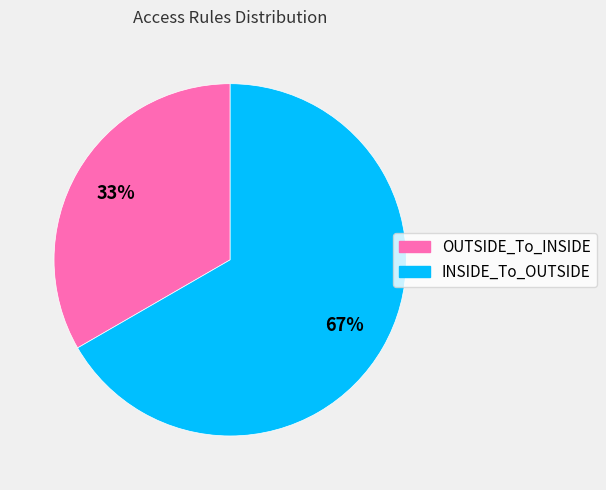

Does any single category account for the majority?

Yes